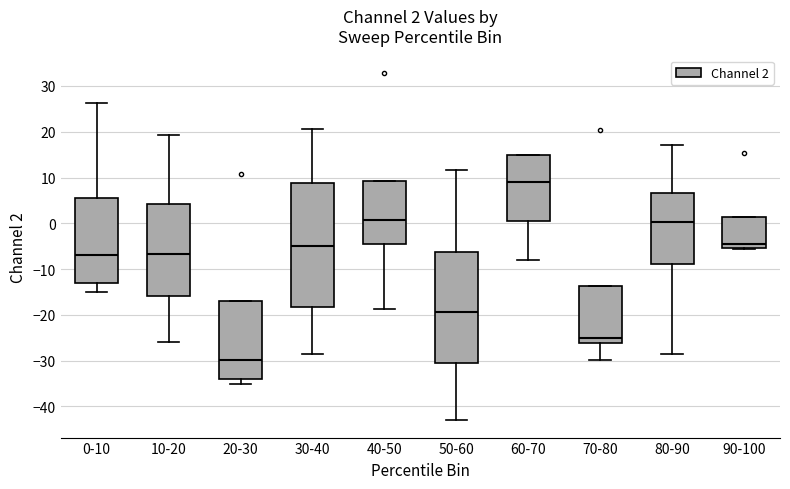

Which box is the tallest, from its lower edge to its upper edge?

30-40